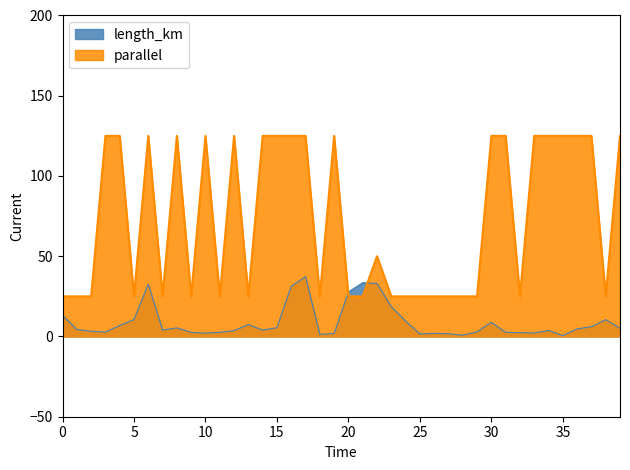

How many intersections are there between parallel and length_km?

2